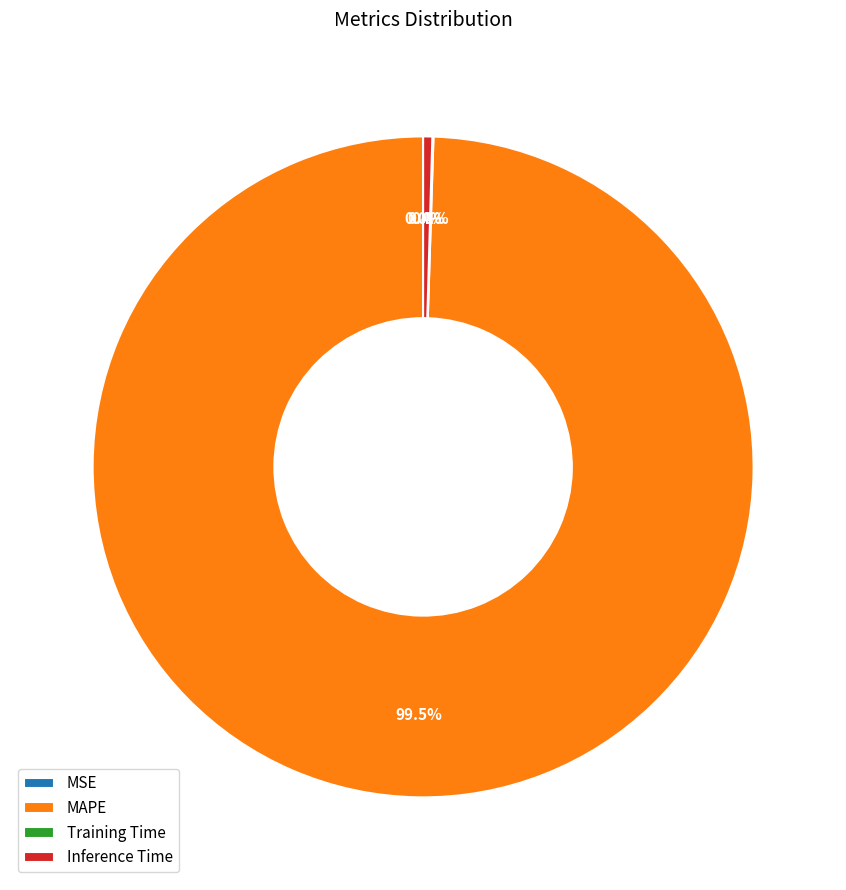

To the nearest percent, what is the combined percentage of MAPE and Inference Time?

100%